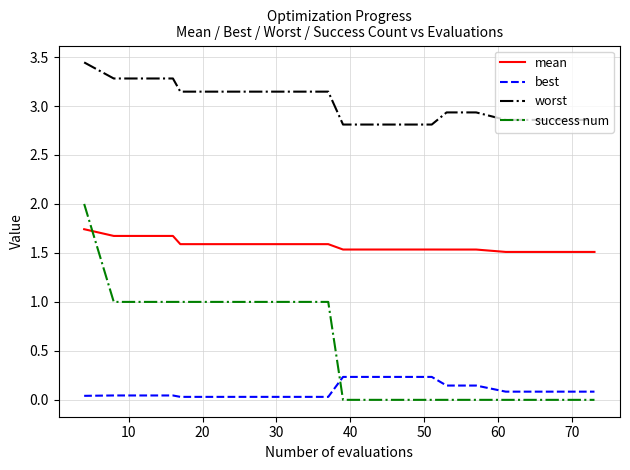

What is the maximum value for success num?

2.0